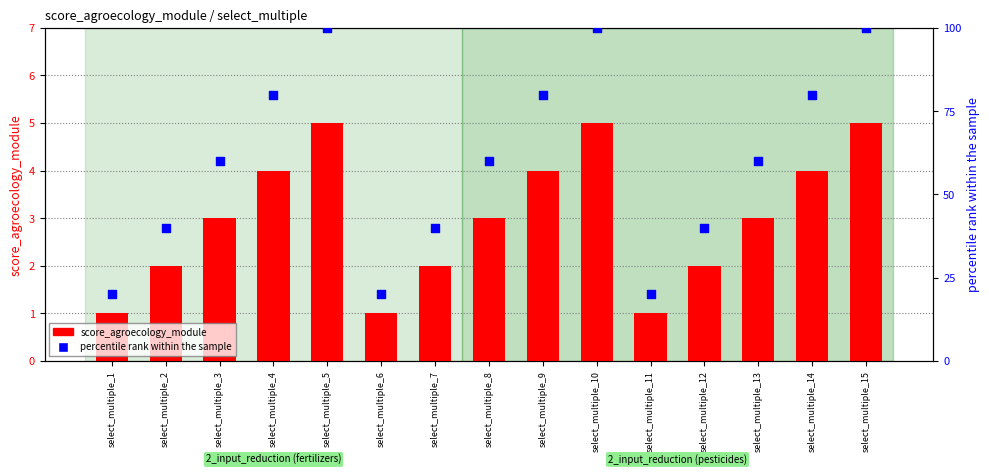

Which series contains the lowest Y value?

score_agroecology_module